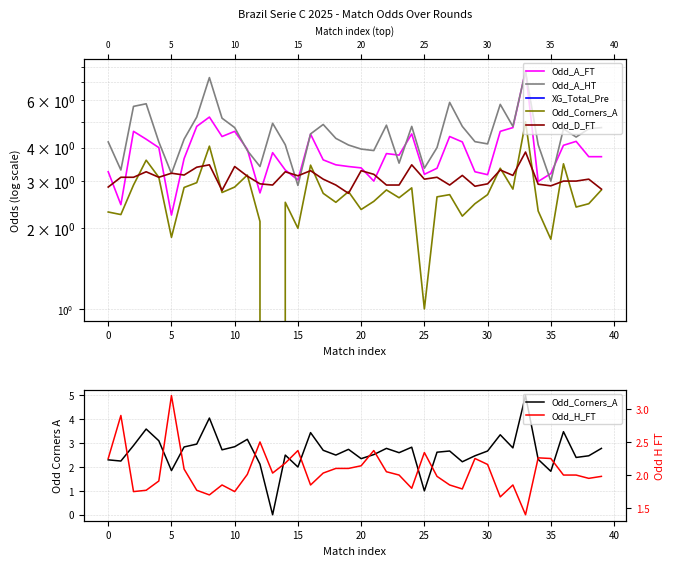

What is the approximate value of Odd_A_HT at 16?

4.5